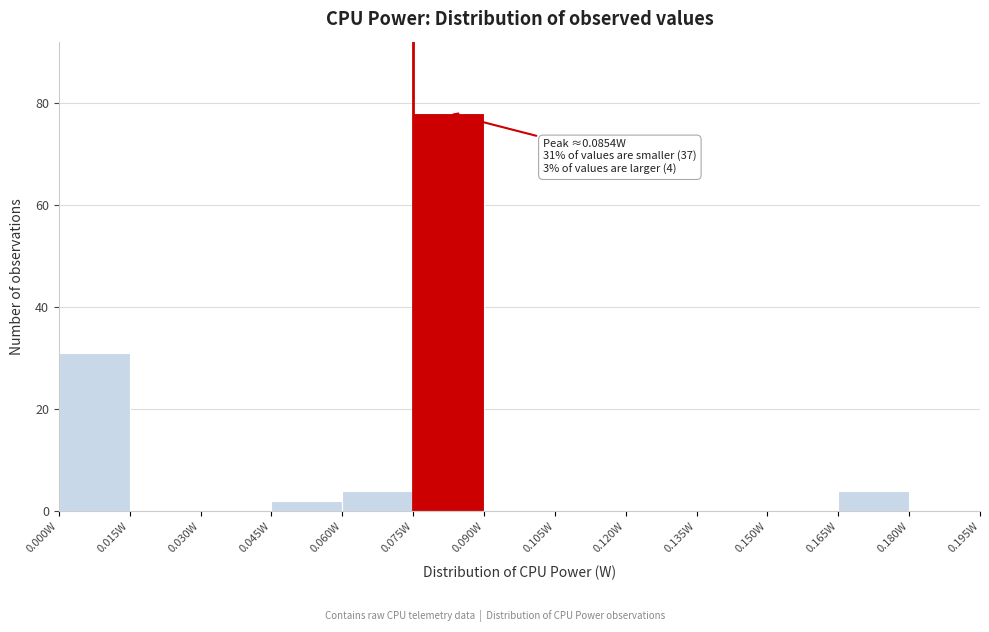

Over which range of the x-axis is the bar tallest?

0.075 to 0.090